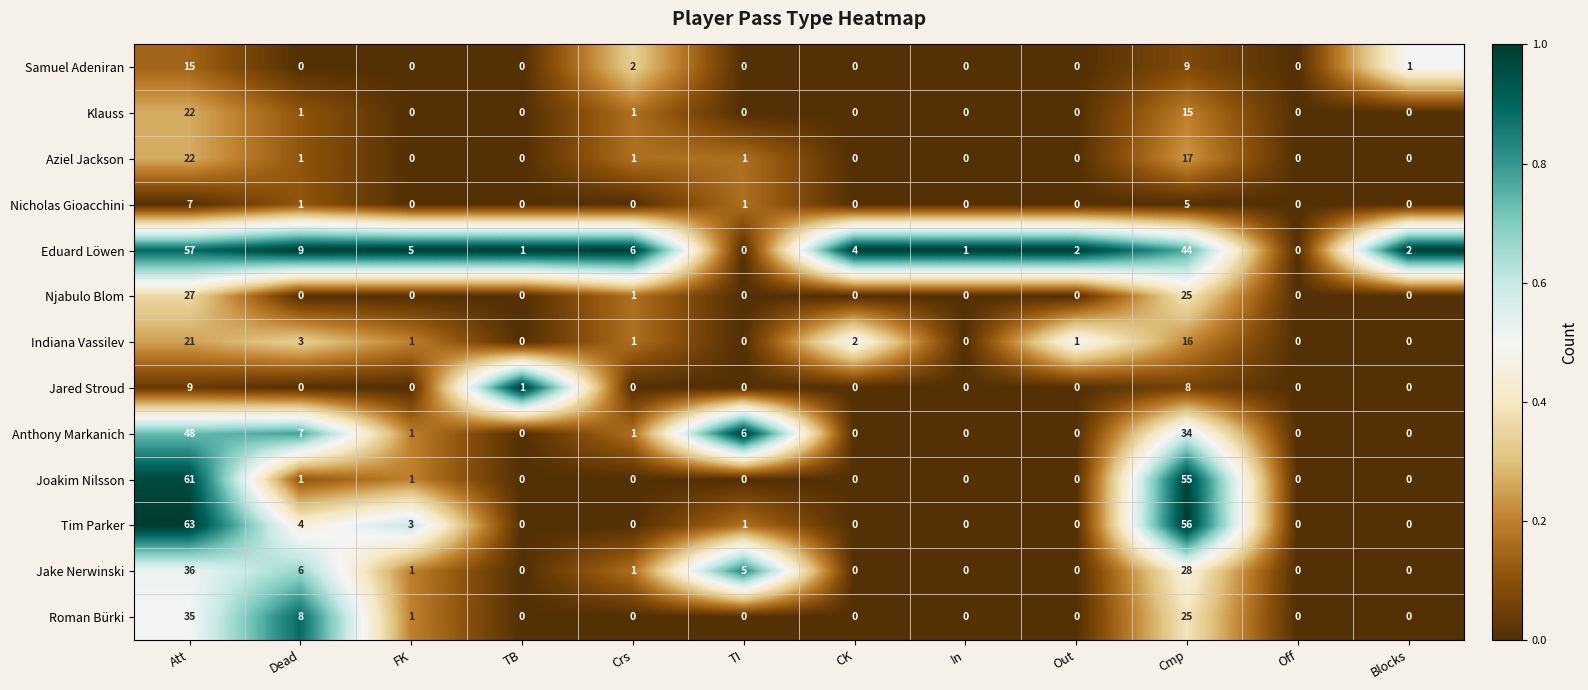

Is it true that Samuel Adeniran equals -5 at Dead?

False